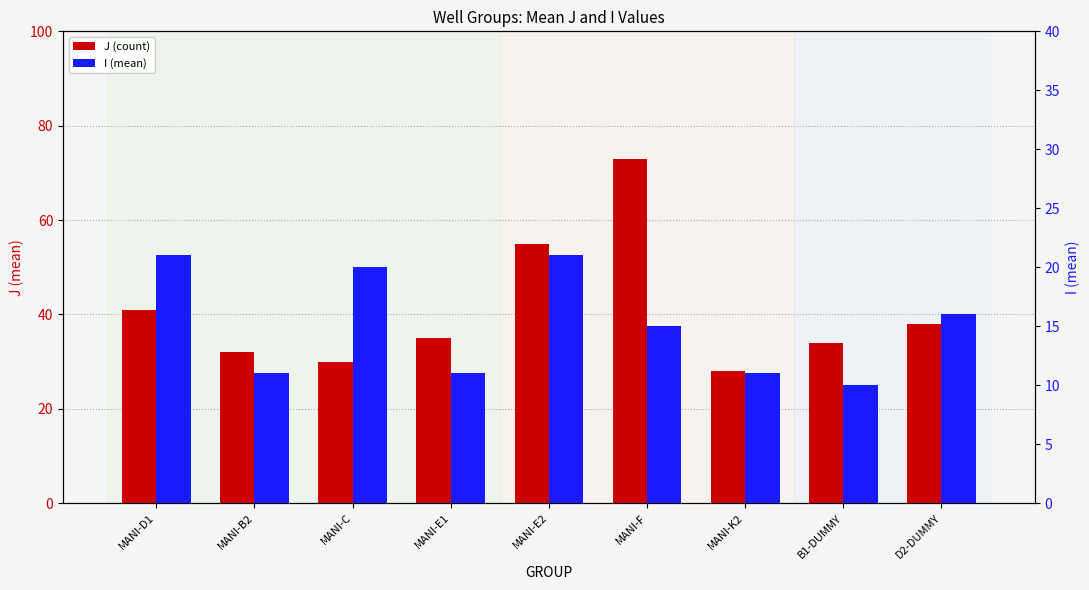

Reading right to left, transcribe all the data shown in this chart.

J: D2-DUMMY=38	B1-DUMMY=34	MANI-K2=28	MANI-F=73	MANI-E2=55	MANI-E1=35	MANI-C=30	MANI-B2=32	MANI-D1=41
I: D2-DUMMY=16	B1-DUMMY=10	MANI-K2=11	MANI-F=15	MANI-E2=21	MANI-E1=11	MANI-C=20	MANI-B2=11	MANI-D1=21